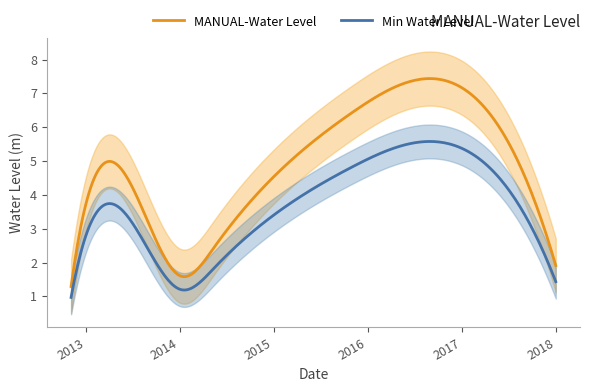

Where is the data nearest to the value 4?

2013-05-15